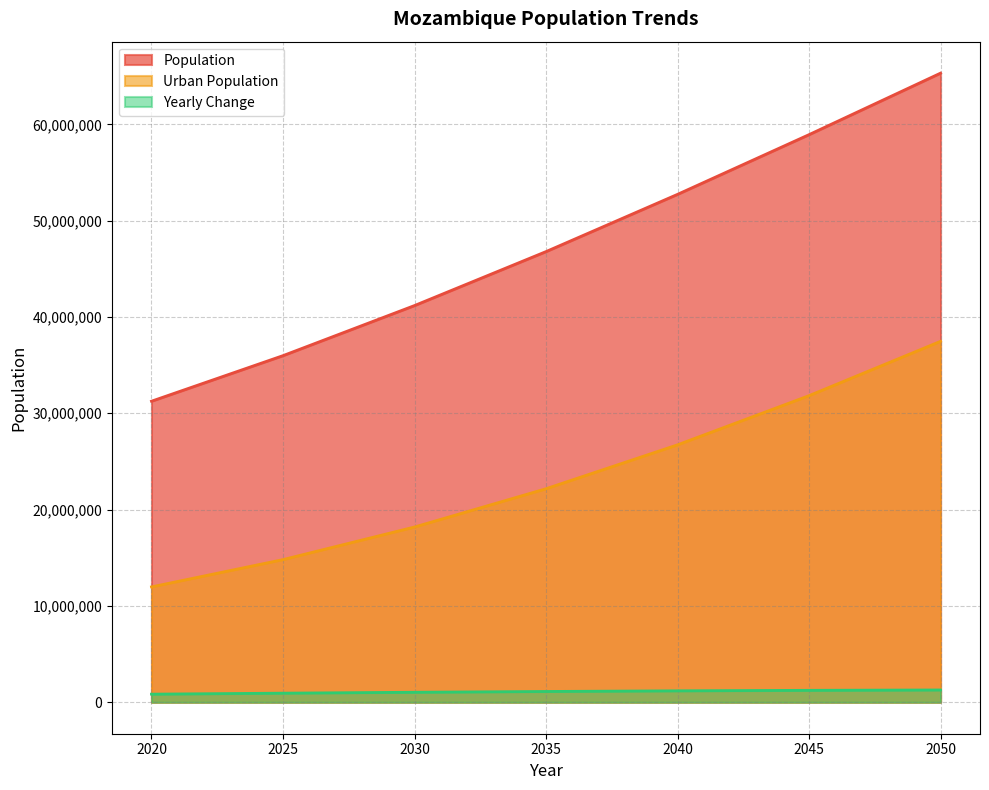

The Population series shows 35984620 at 2025. True or false?

True